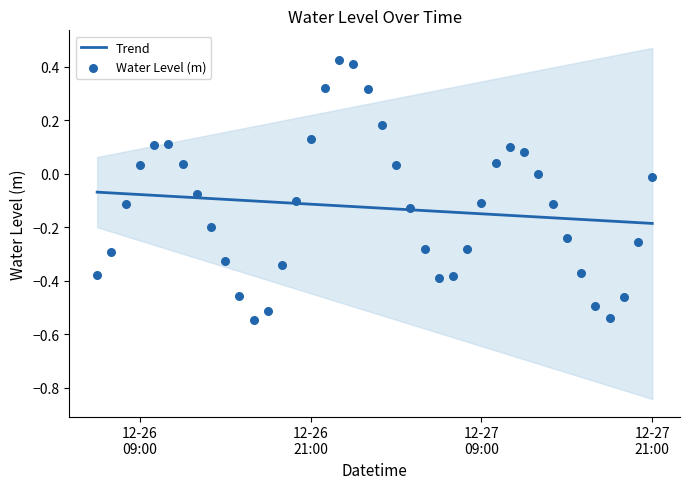

What are all the series names shown in the legend?

Trend, Water Level (m)